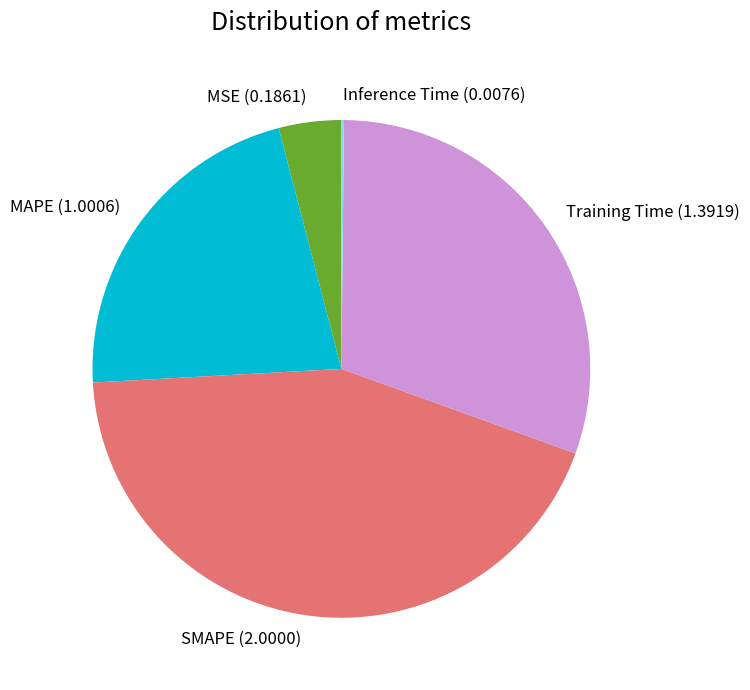

Do Training Time and MSE together represent more than half of the pie?

No